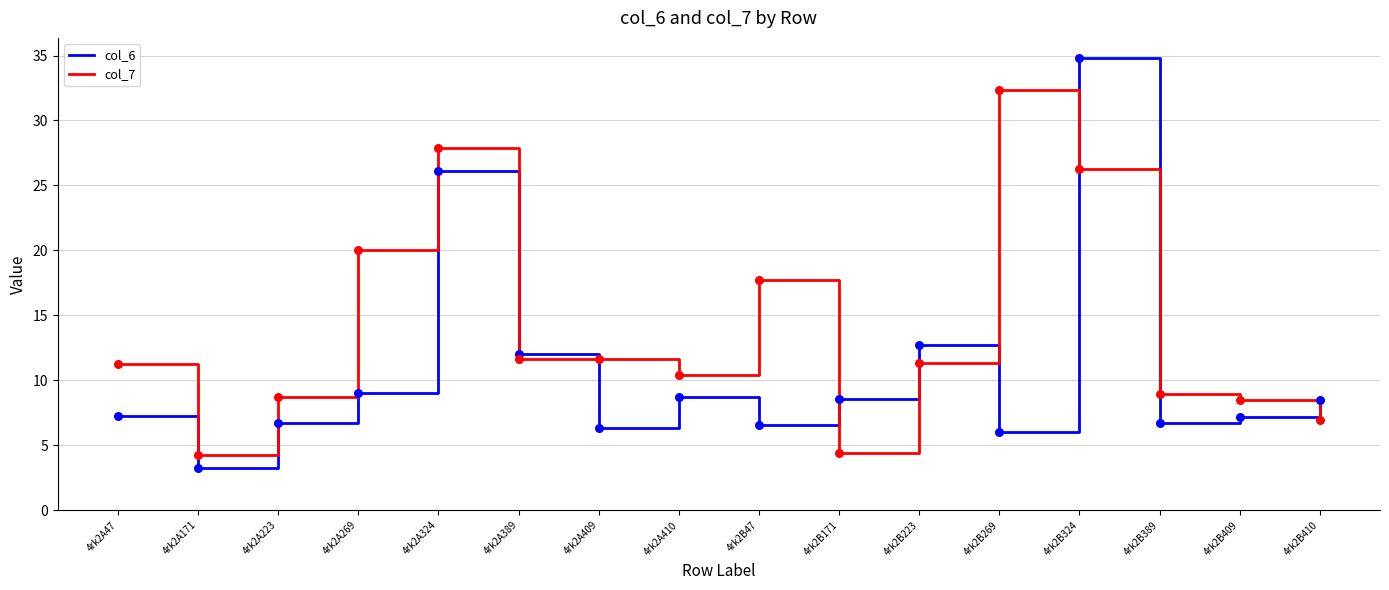

What is the spread (max minus min) of values at 4rk2B389?

2.2